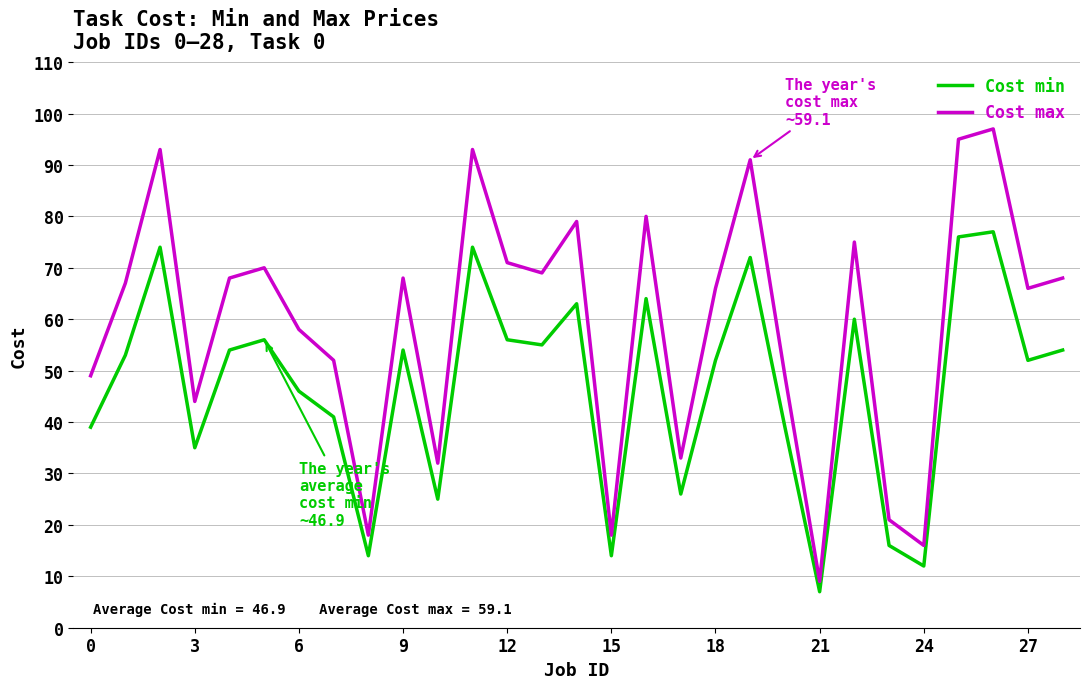

At how many categories does at least one series exceed 35?

22